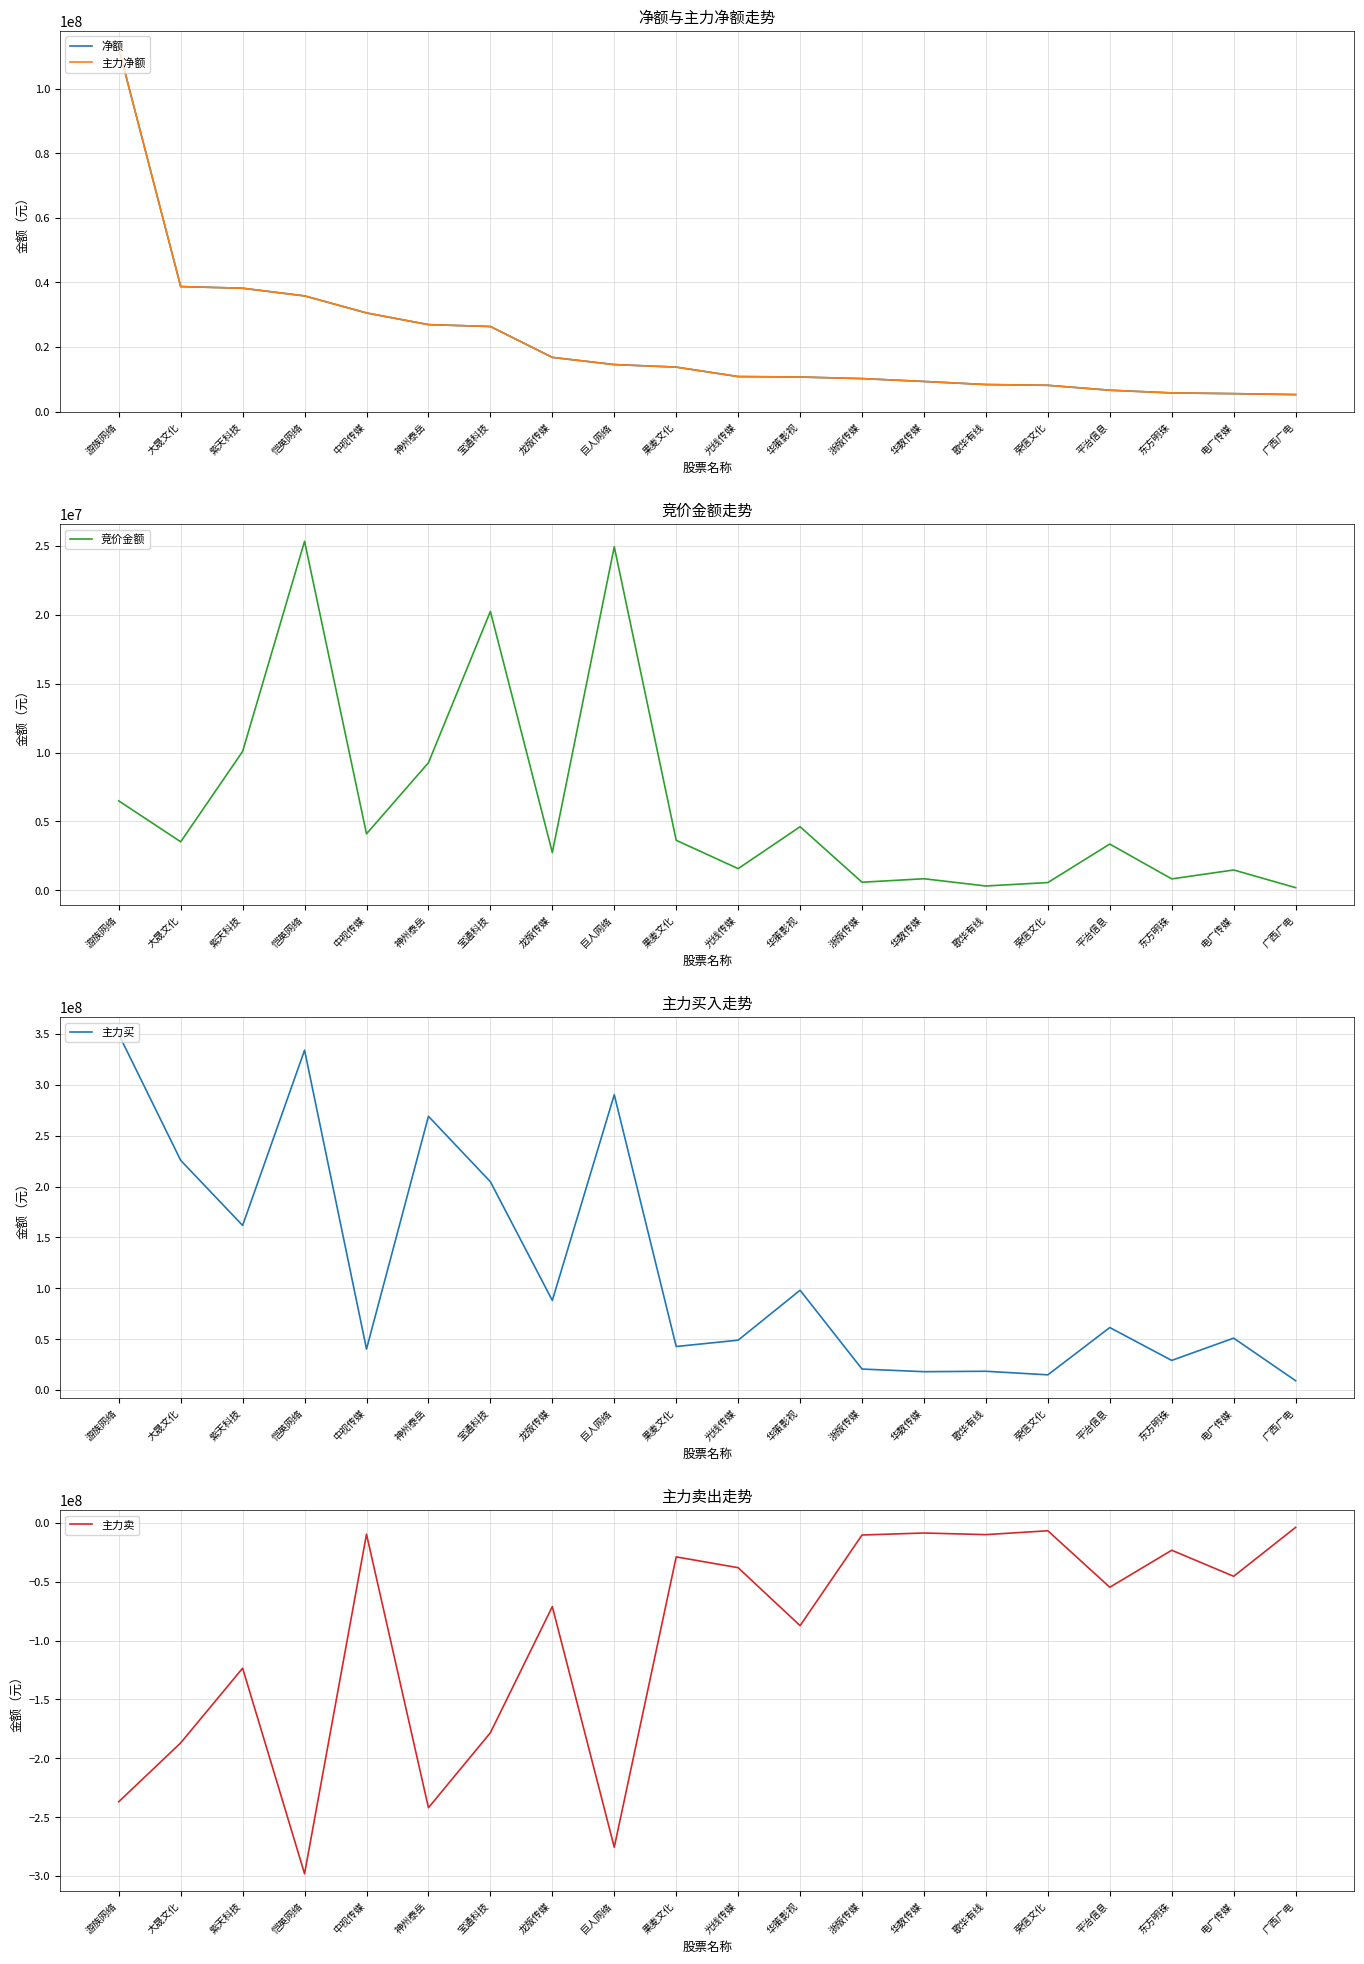

At which category does the chart reach its minimum across all series?

恺英网络